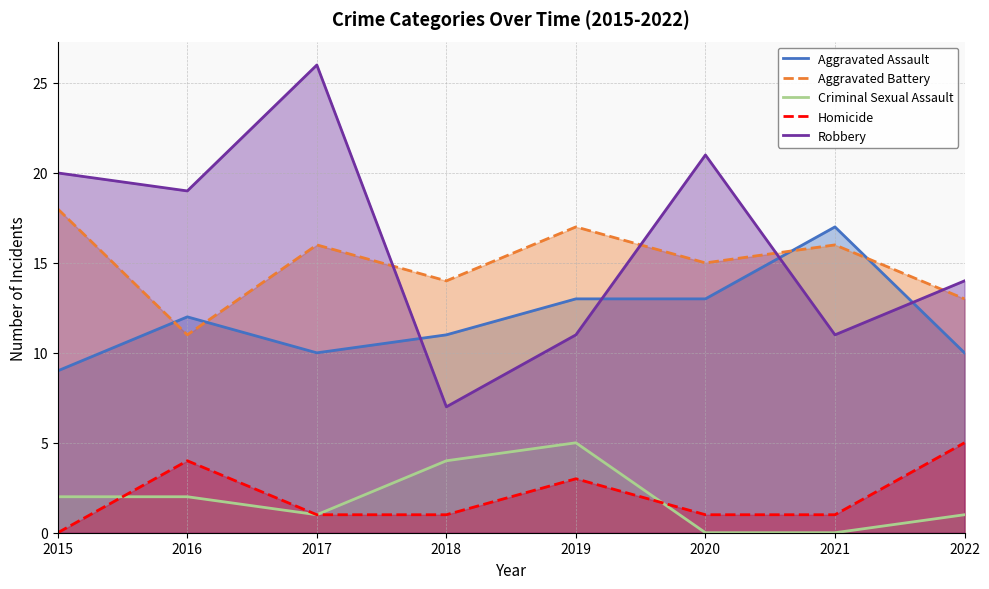

What is the maximum value for Robbery?

26